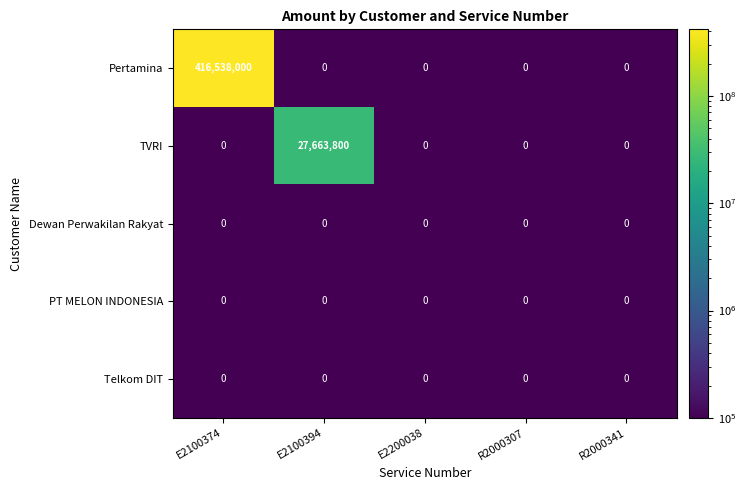

The Pertamina series shows 0 at E2200038. True or false?

True